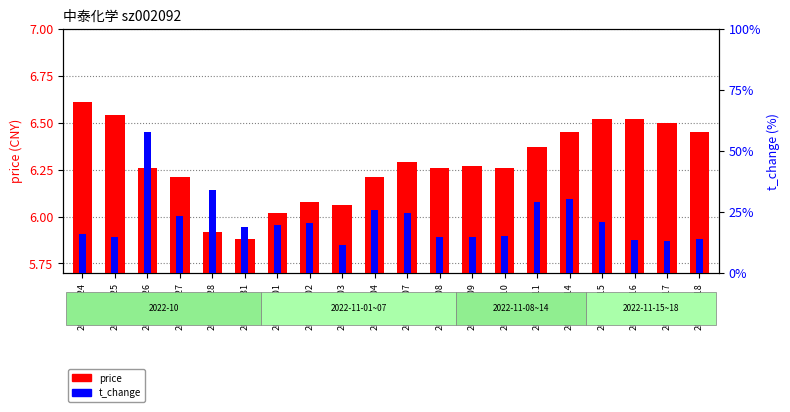

Which has a higher value, 2022-11-08 or 2022-11-11?

2022-11-11